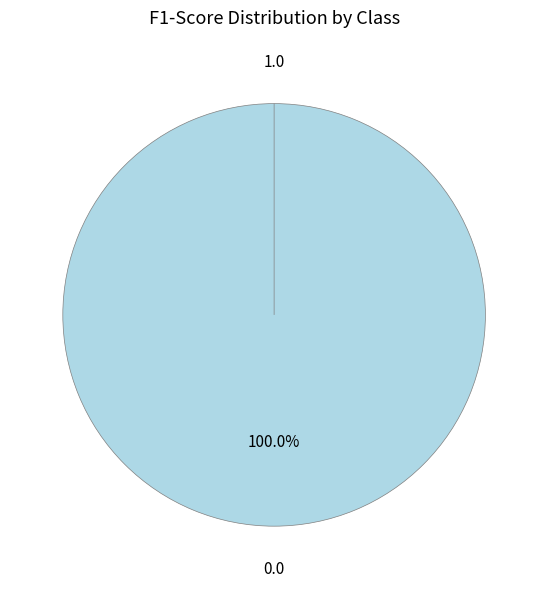

To the nearest percent, what is the difference between the 0.0 and 1.0 slice percentages?

100%